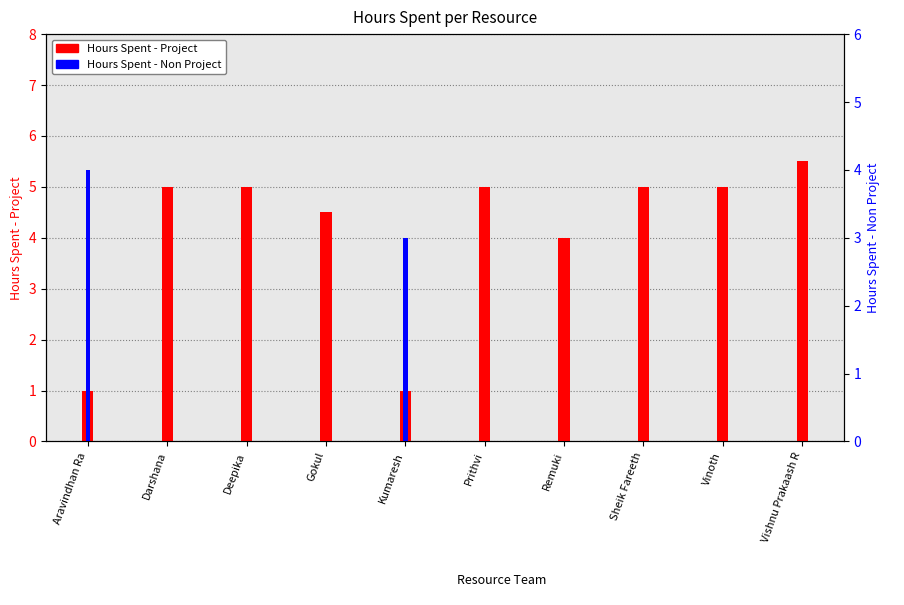

Reading right to left, what are all the values shown in this chart?

Hours Spent - Project: 5.5	5.0	5.0	4.0	5.0	1.0	4.5	5.0	5.0	1.0
Hours Spent - Non Project: 0.0	0.0	0.0	0.0	0.0	3.0	0.0	0.0	0.0	4.0